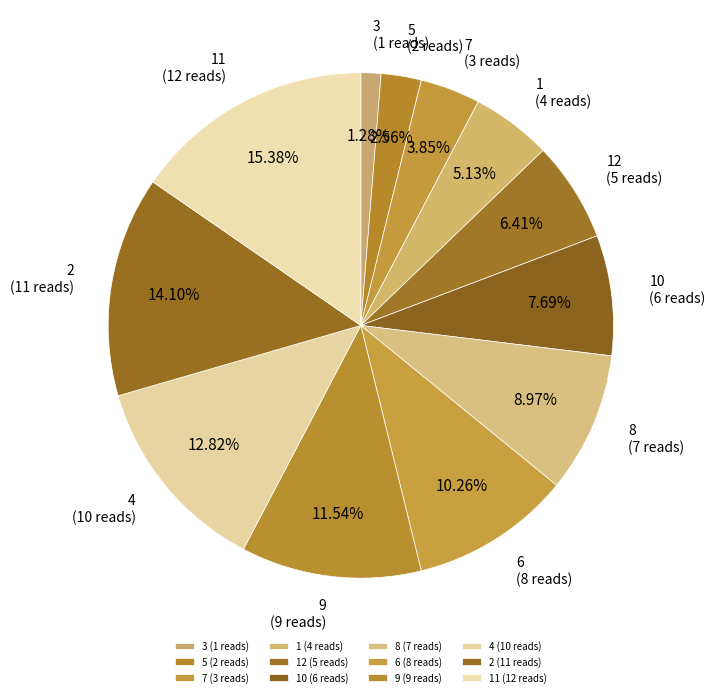

Rank the categories by value from lowest to highest.

3 (1 reads), 5 (2 reads), 7 (3 reads), 1 (4 reads), 12 (5 reads), 10 (6 reads), 8 (7 reads), 6 (8 reads), 9 (9 reads), 4 (10 reads), 2 (11 reads), 11 (12 reads)